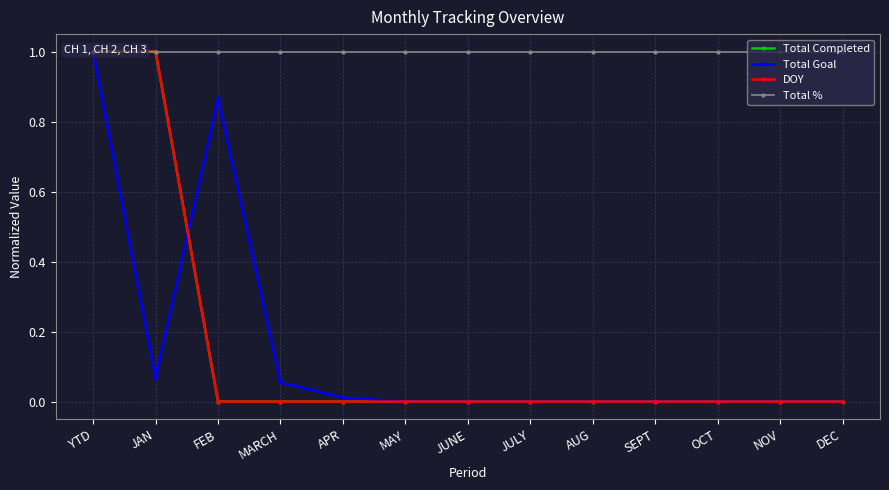

Which category has the lowest value across all series?

FEB